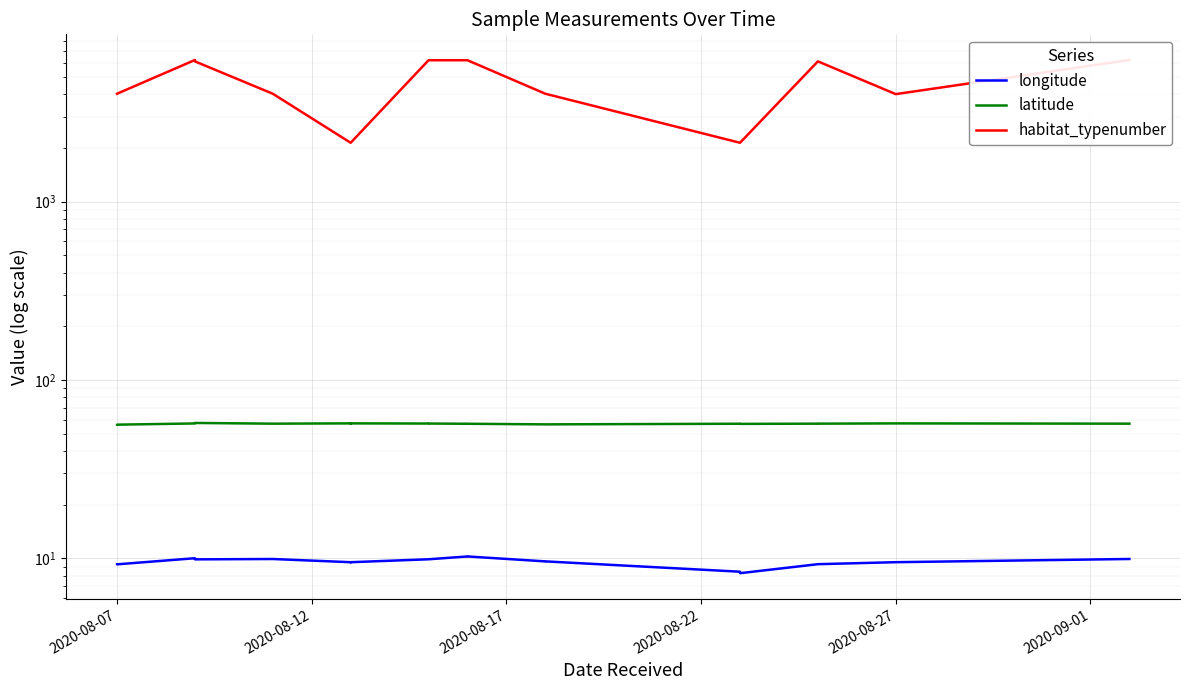

What is the label of the 1st point from the left?

2020-08-07